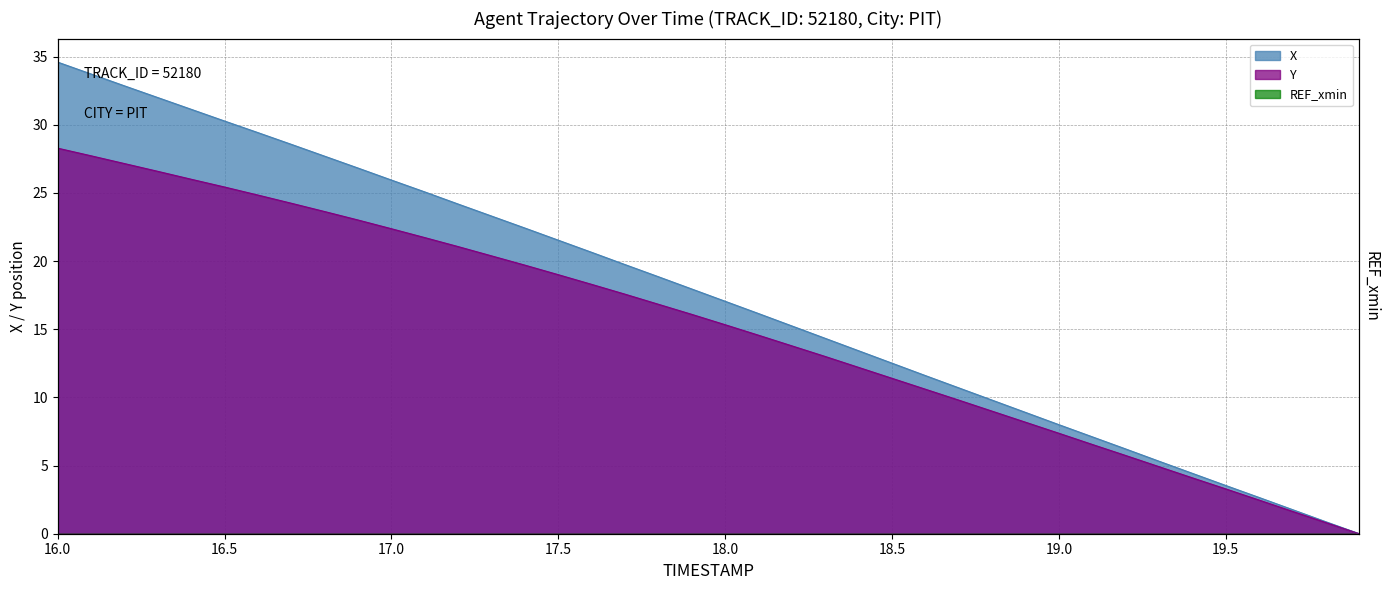

Between 18.2 and 19.8, which series saw the biggest shift?

X